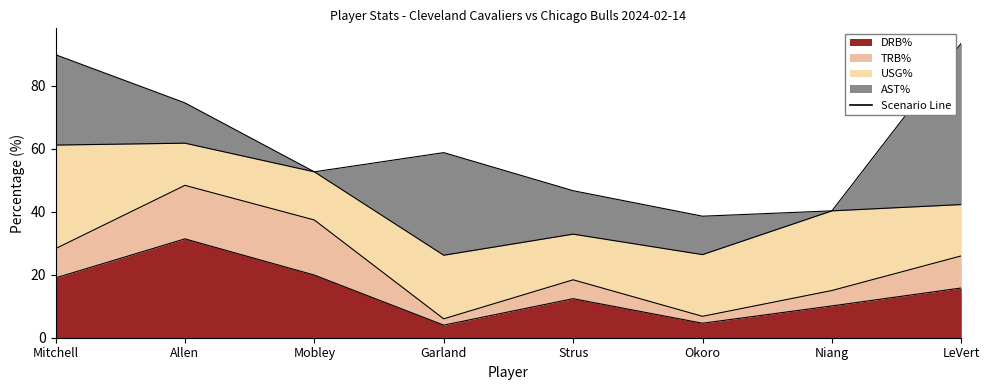

What is the maximum value shown in the chart?

51.3